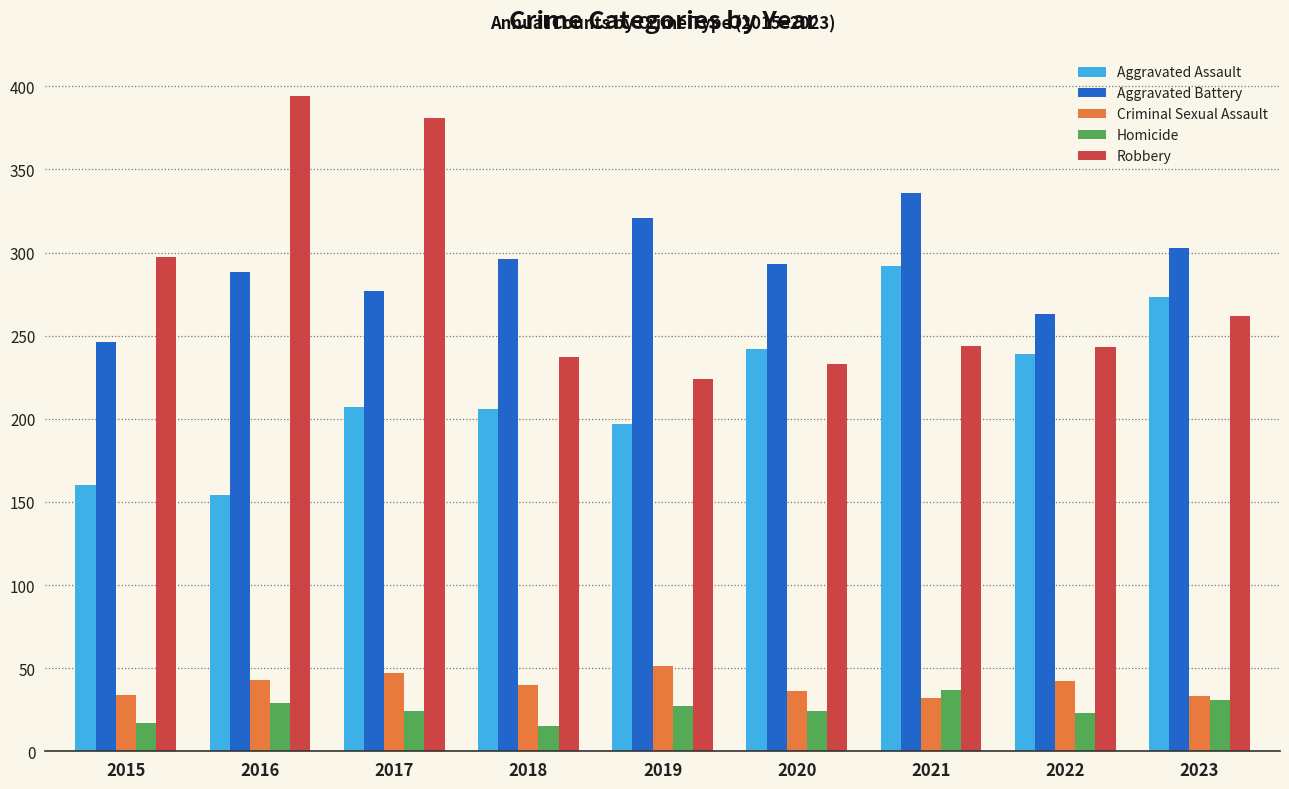

At 2017, list the series in order from largest to smallest.

Robbery, Aggravated Battery, Aggravated Assault, Criminal Sexual Assault, Homicide